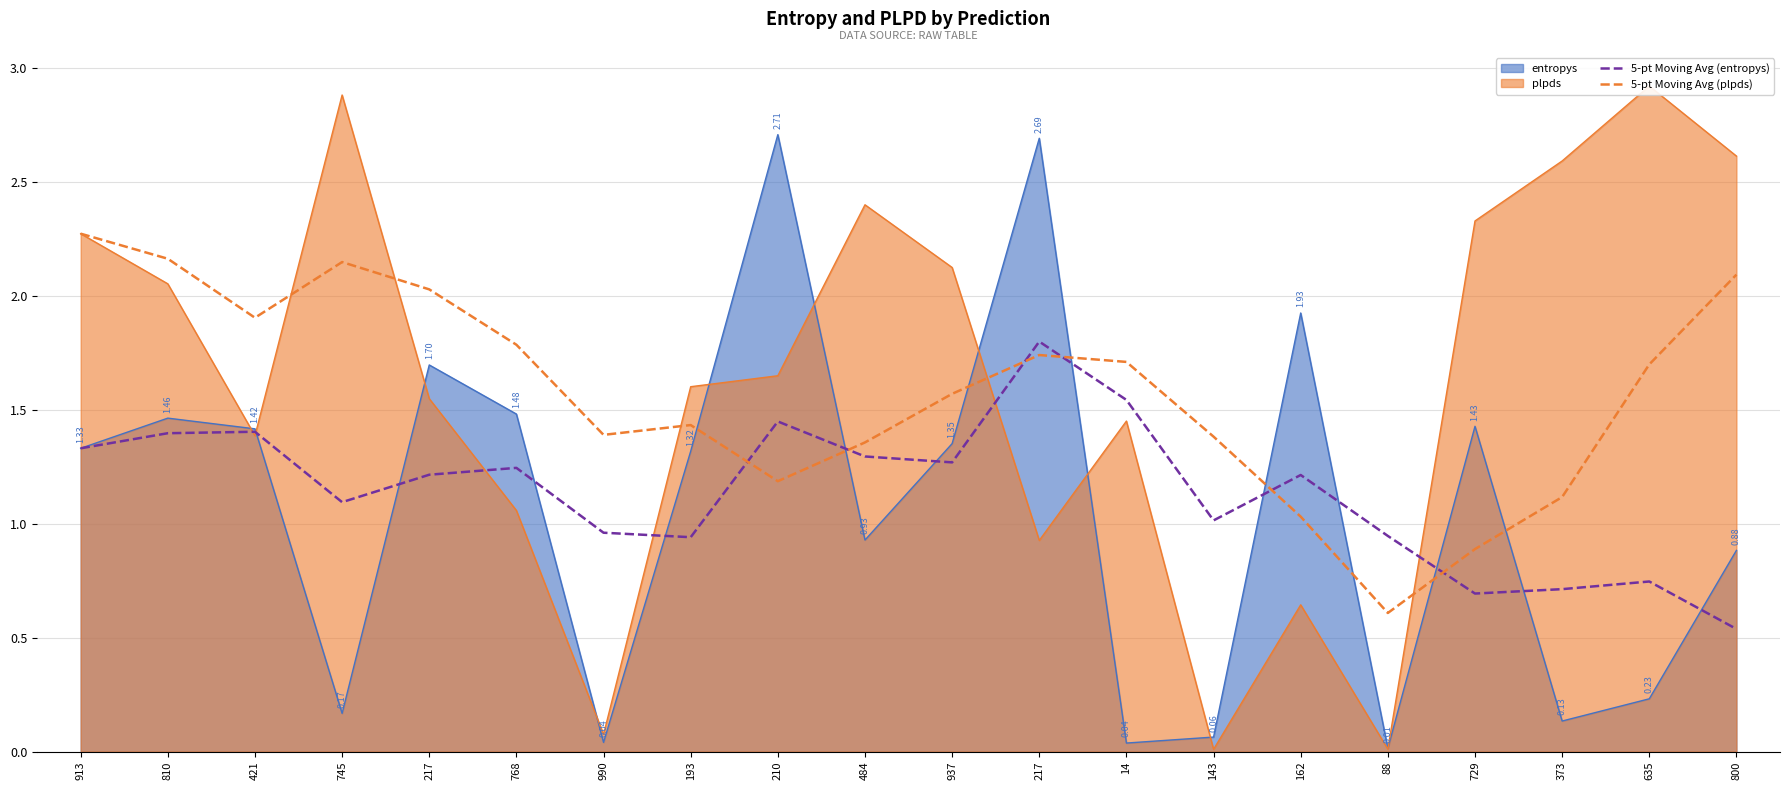

At which category is the sum across all series the highest?

913